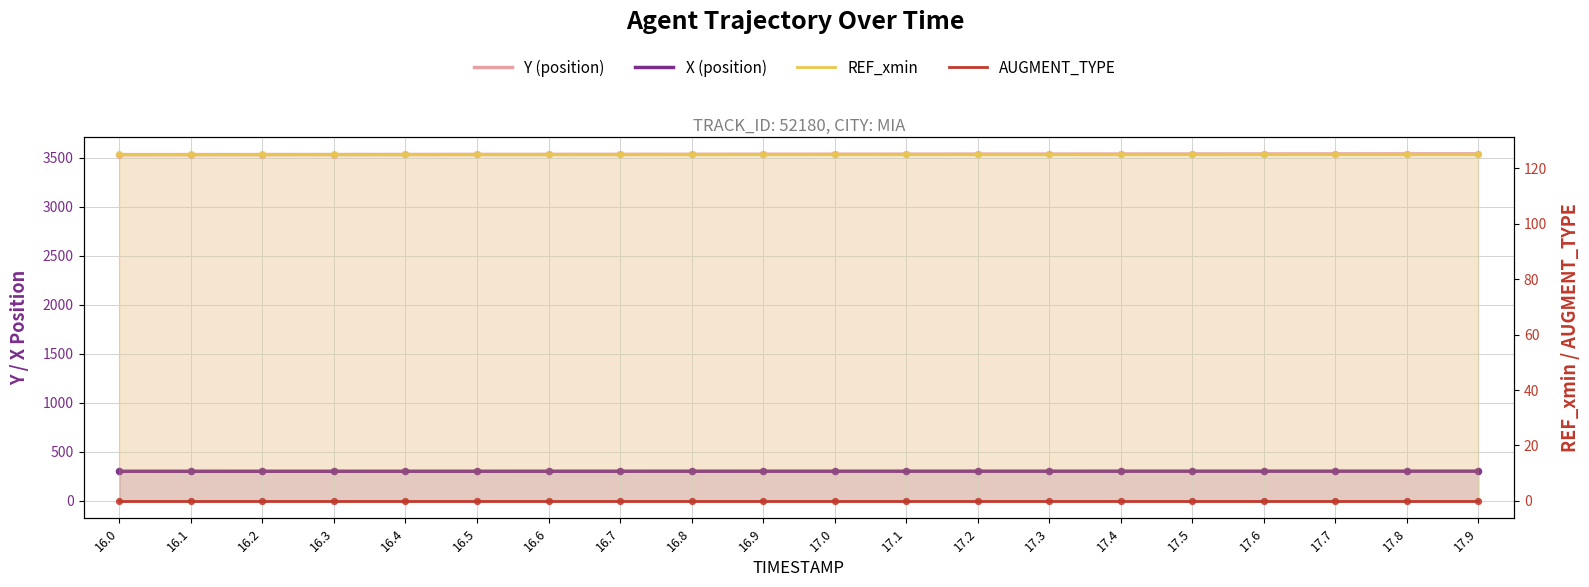

What is the total value across all series at 17.4?

3965.0